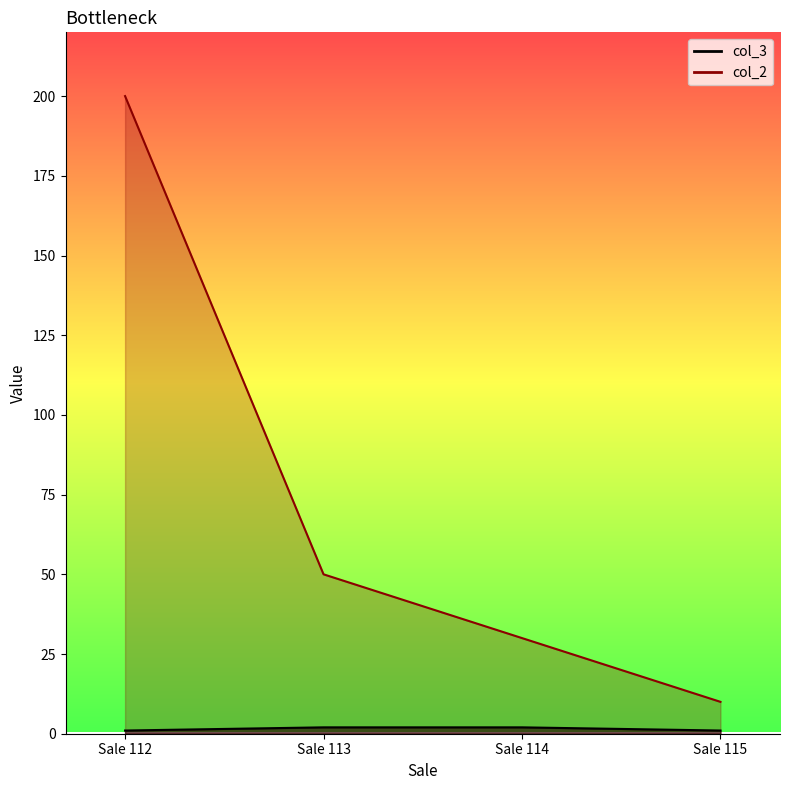

What is the sum of all col_2 values?

290